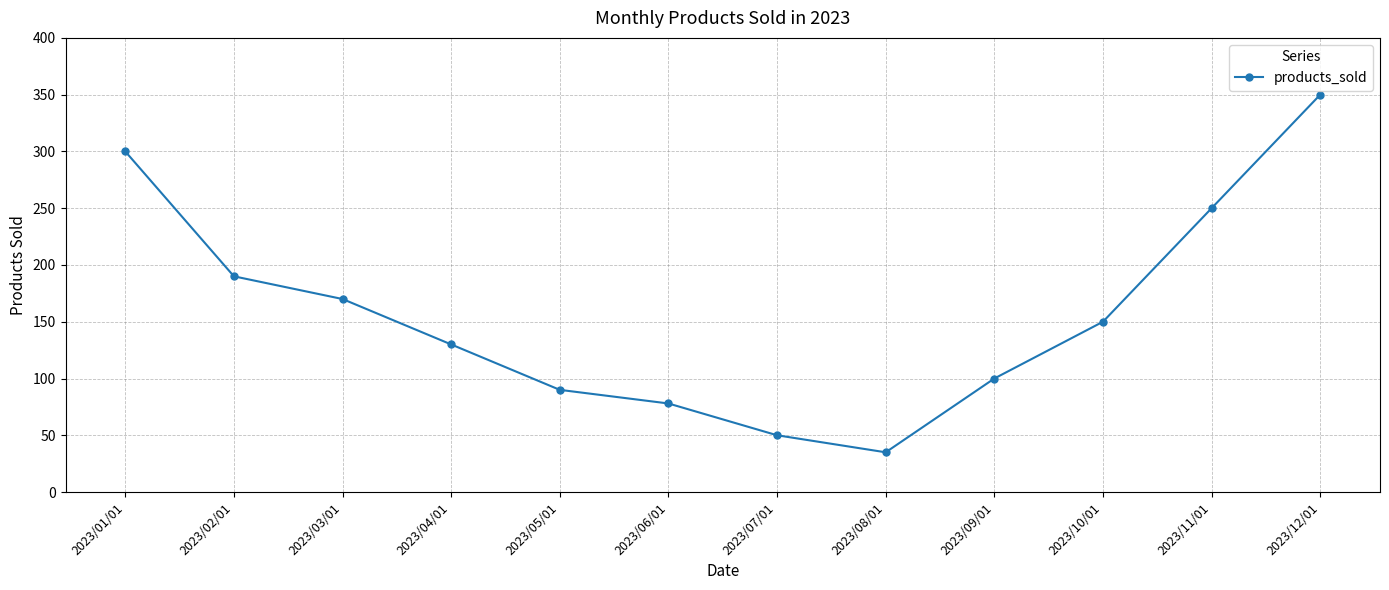

Where is the first local minimum?

2023/08/01